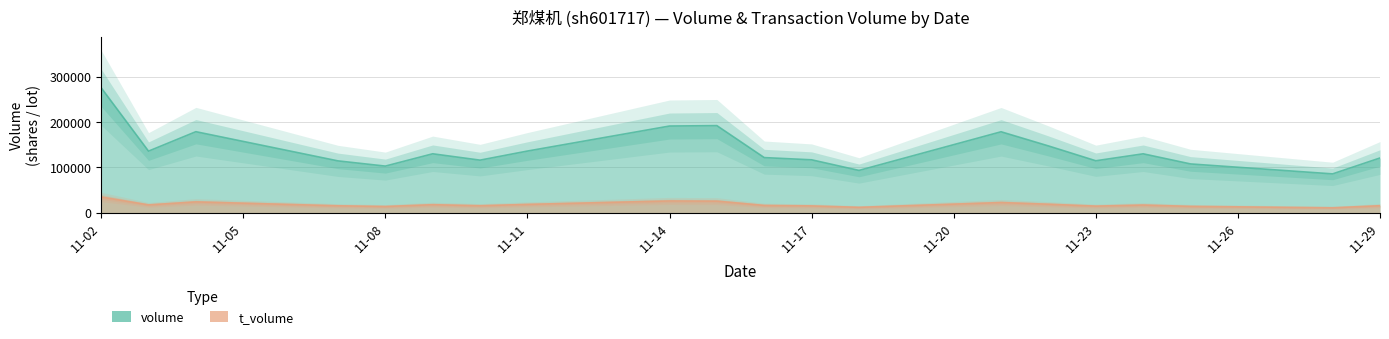

In volume, how many points are lower than both neighbors (excluding endpoints)?

6